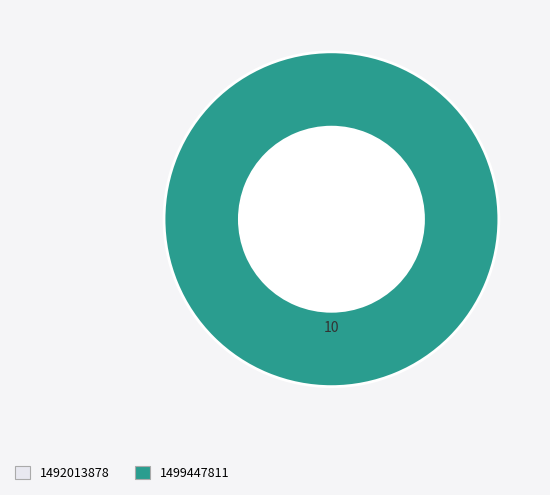

Is there a majority slice in this chart?

Yes